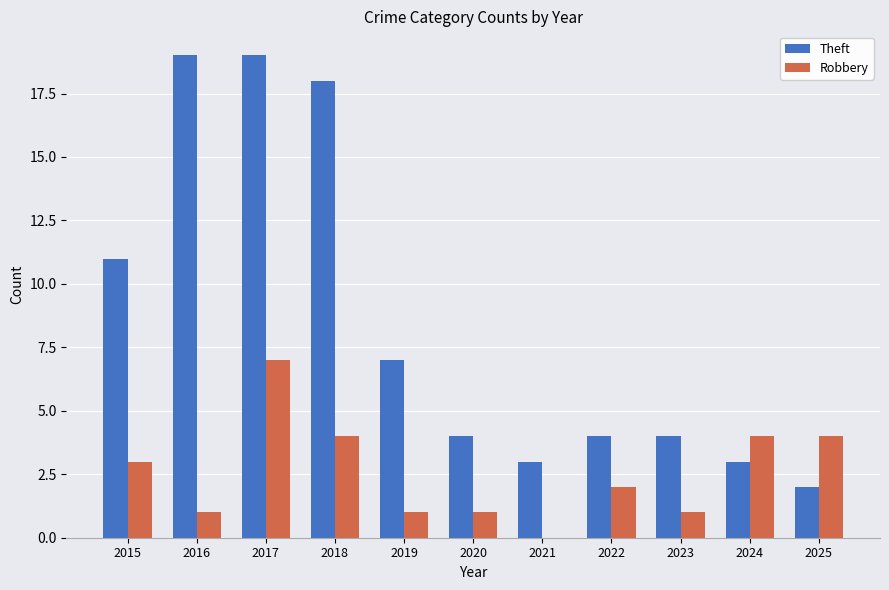

True or false: Theft has a value of 4 at 2025.

False